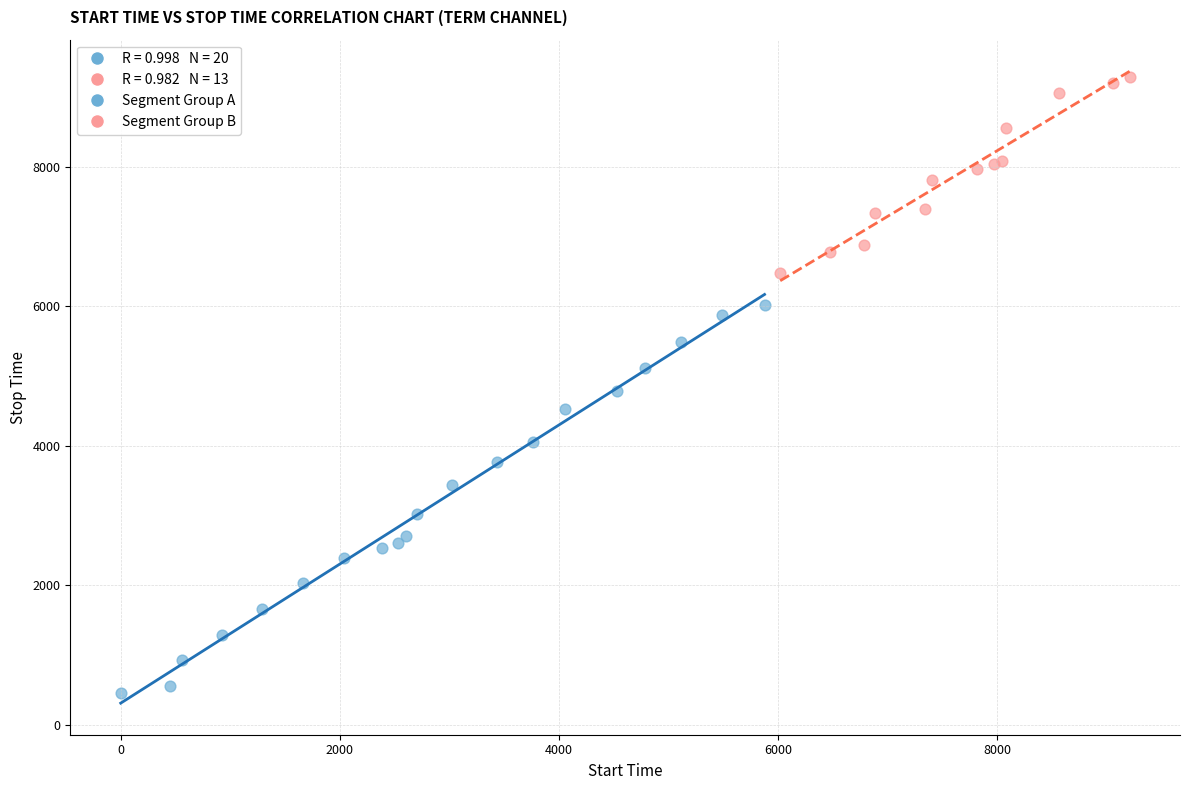

Which series has the widest spread of Y values?

Segment Group A